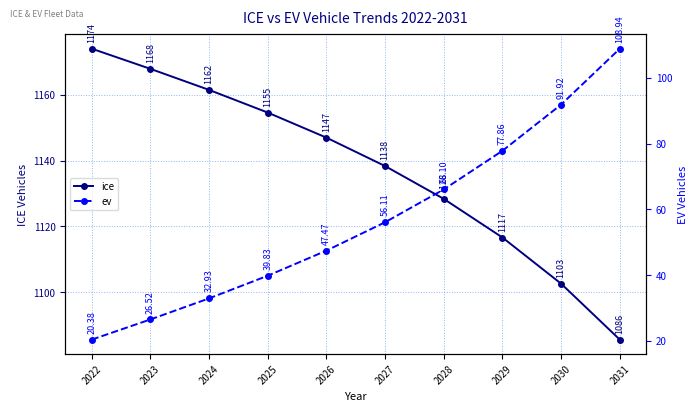

True or false: ice and ev intersect in this chart.

False